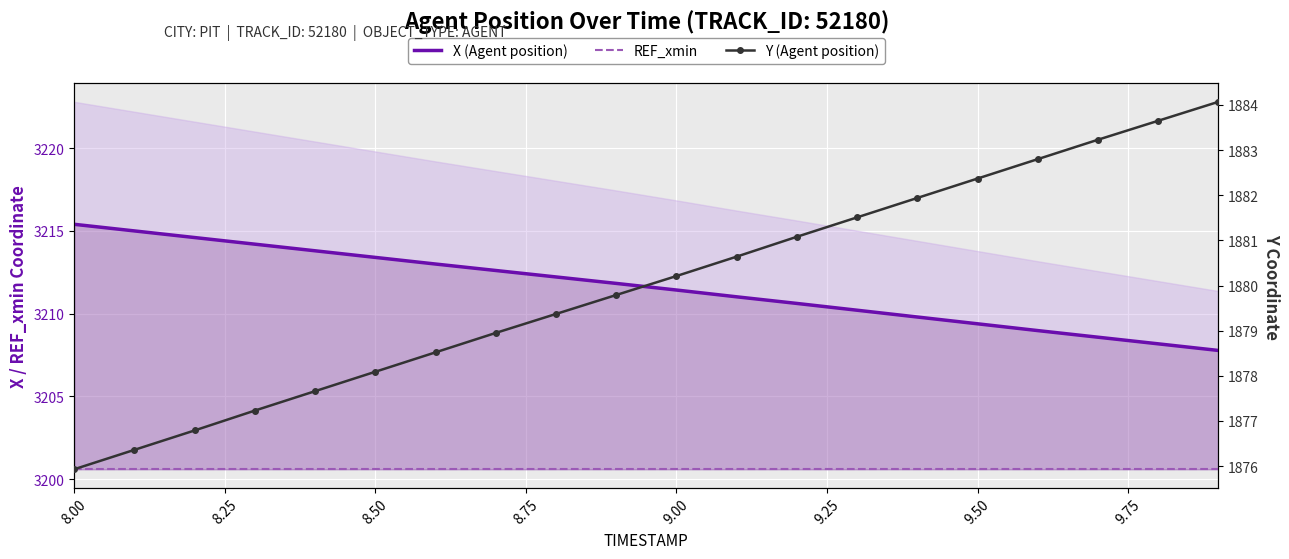

True or false: X (Agent position) has a value of 2025.5 at 9.00.

False